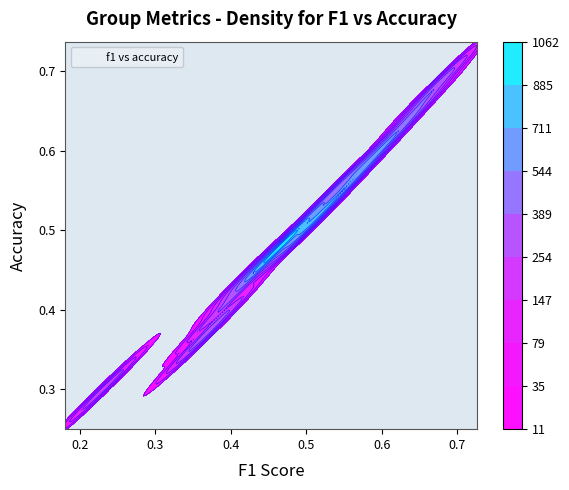

Count the values in the range 0 to 1.

25